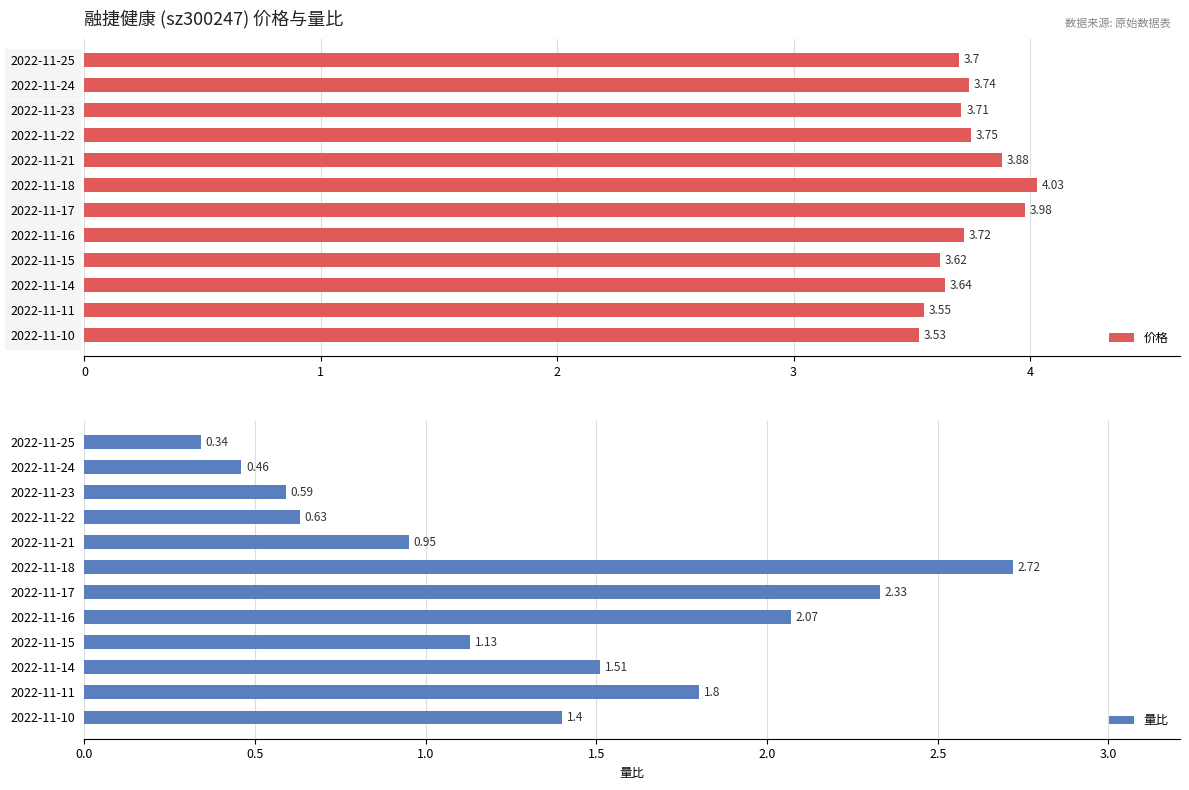

List the series in order of their overall mean, lowest first.

量比, 价格